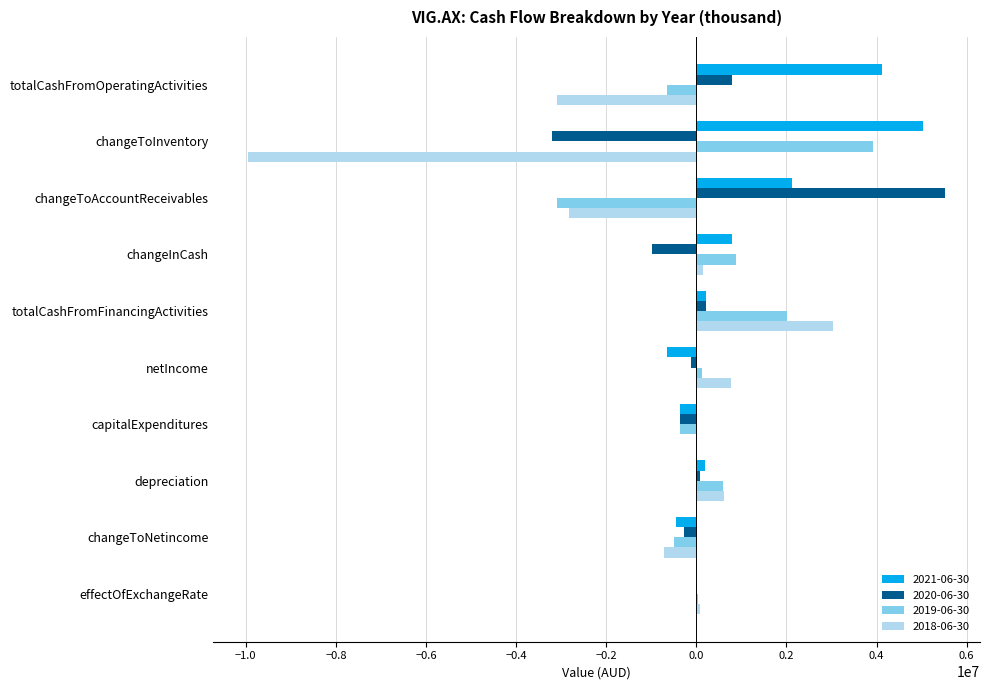

At which category is the sum across all series the highest?

totalCashFromFinancingActivities